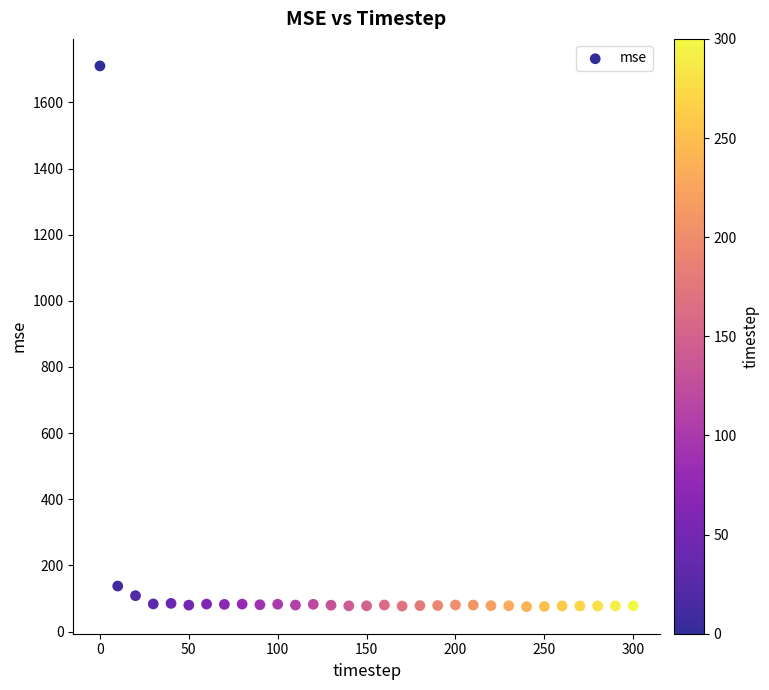

What is the range of X values (max minus min)?

300.0